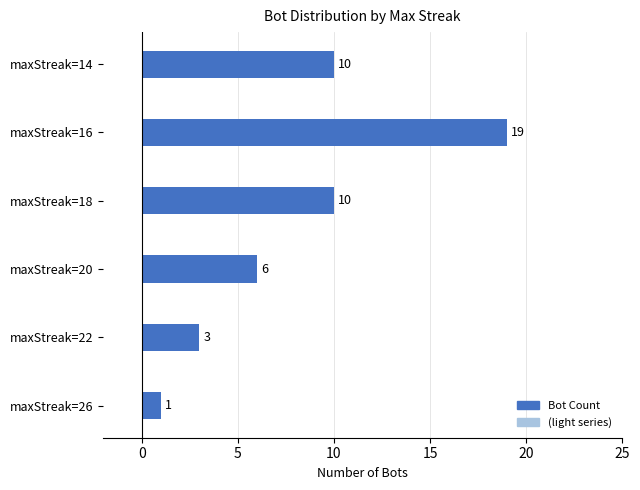

What is the minimum value shown in the chart?

1